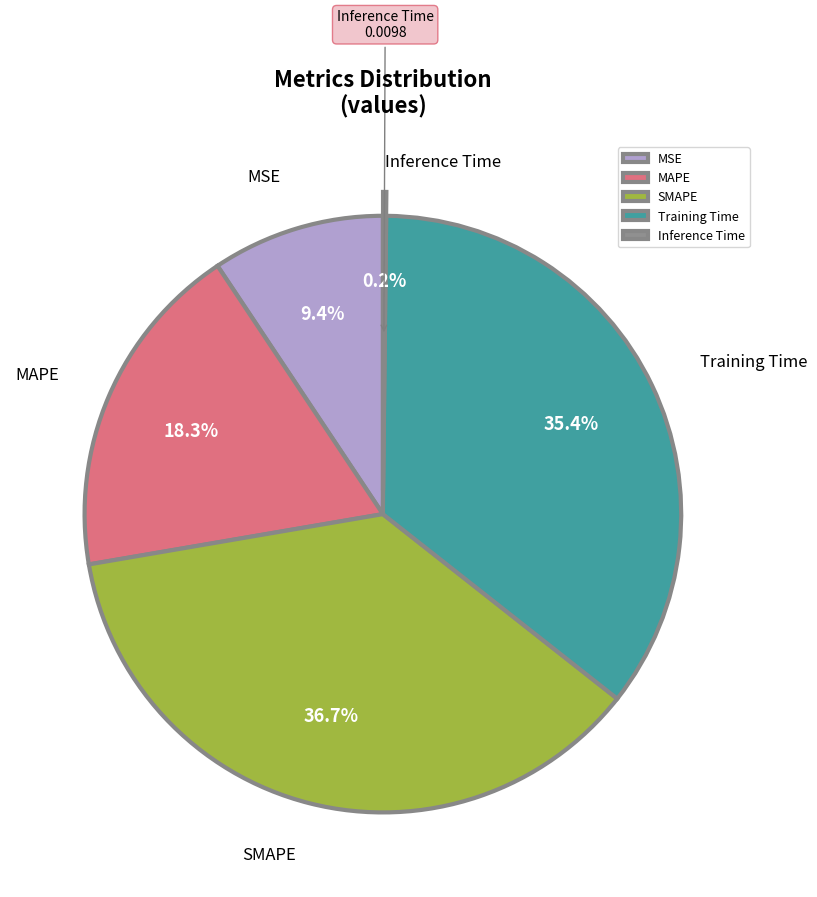

Is it true that Training Time is 42% of the pie?

False